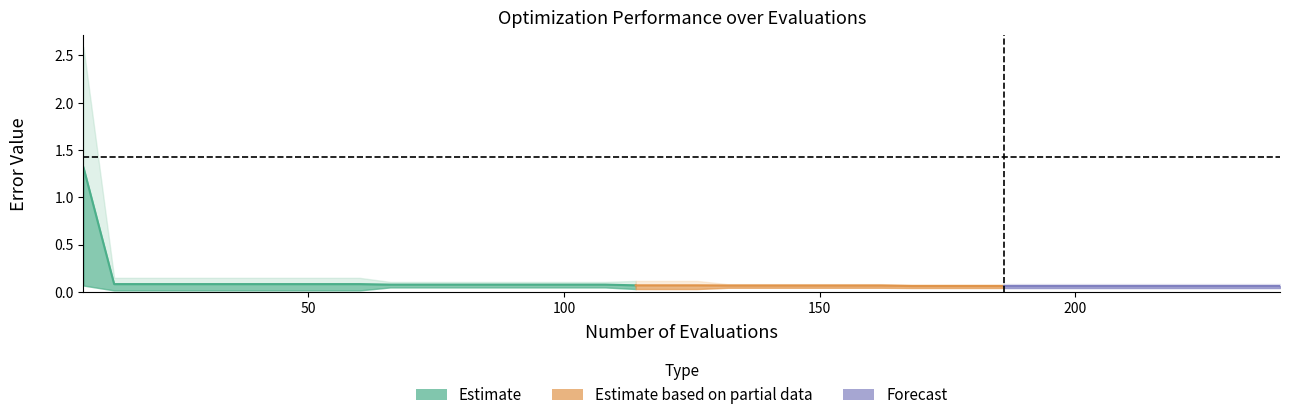

True or false: best and mean cross at least once.

False